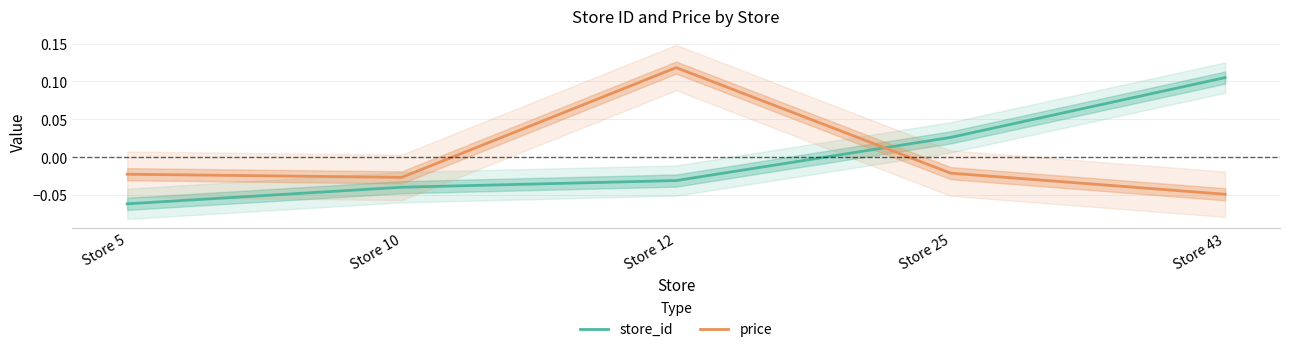

What is the difference between the highest and lowest values at Store 12?

0.1